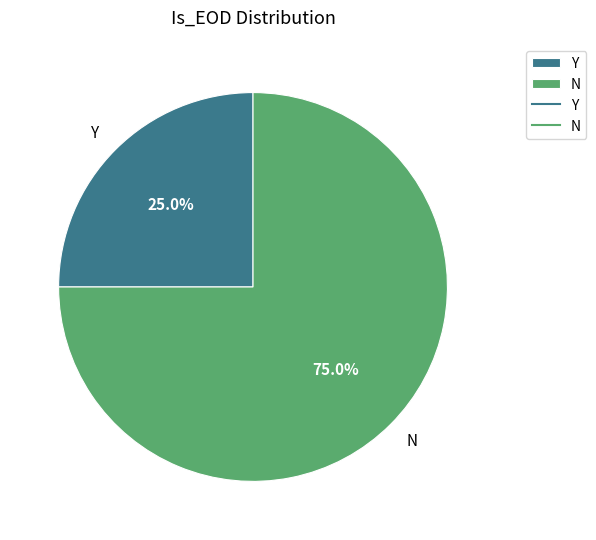

How many segments does this pie chart have?

2